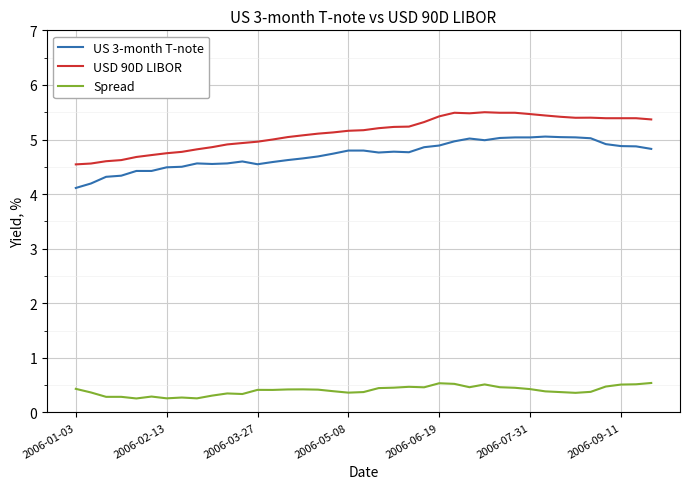

True or false: USD 90D LIBOR and US 3-month T-note intersect in this chart.

False